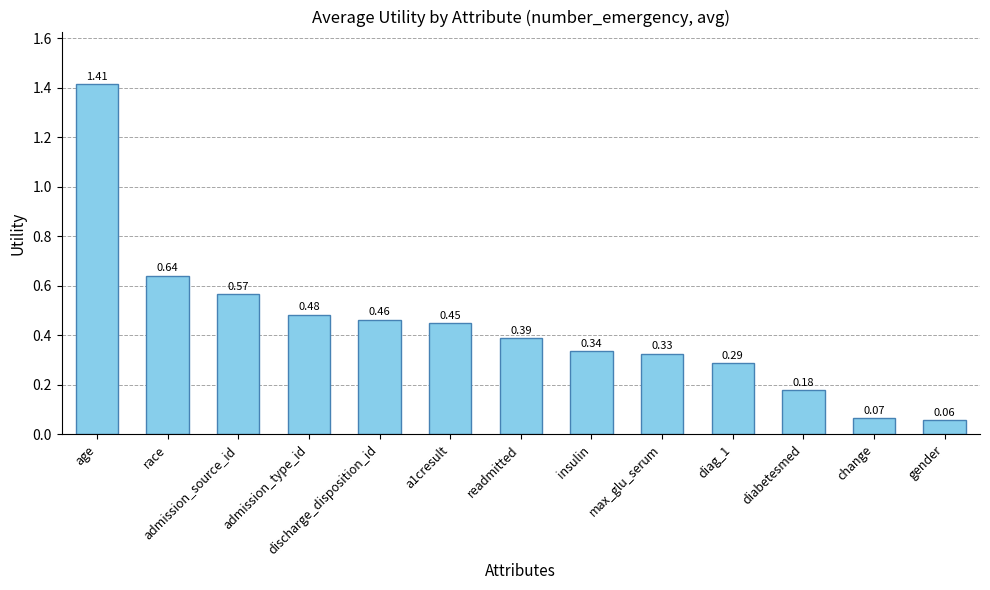

How many distinct data groups are displayed?

1